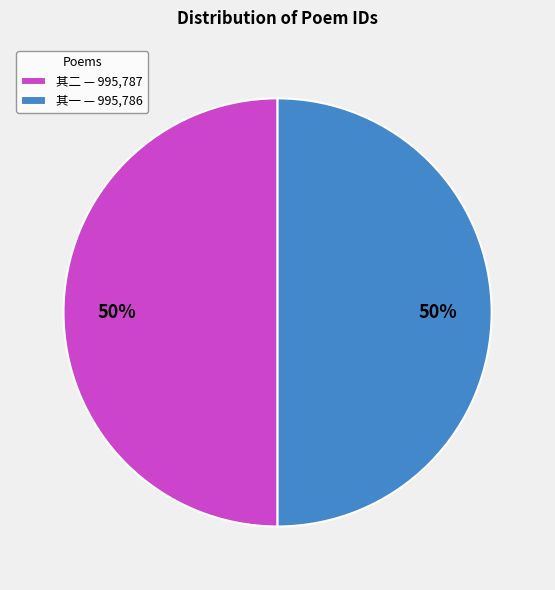

To the nearest percent, what portion does 其二 — 995,787 represent?

50%